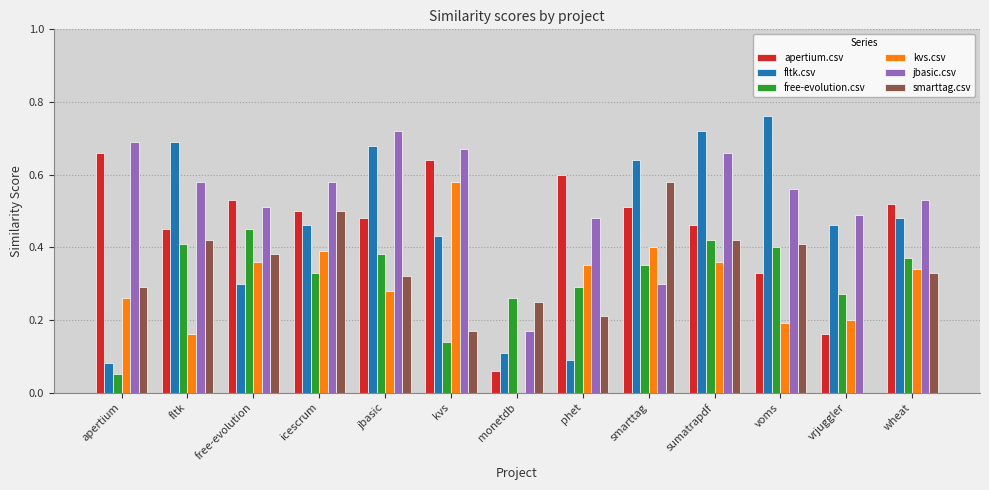

Are the bars horizontal?

No